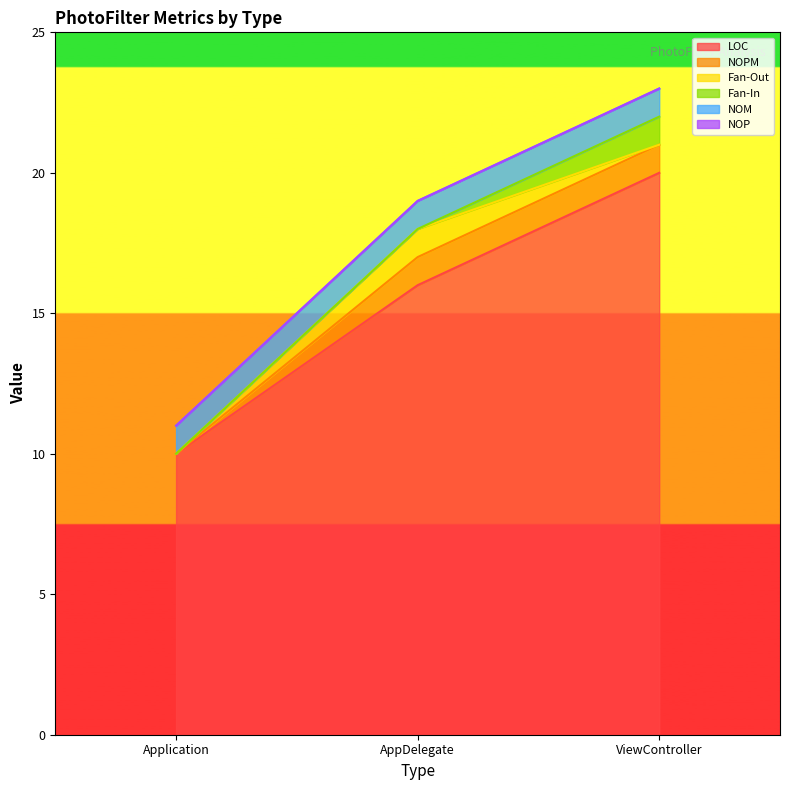

The NOM series shows 1 at AppDelegate. True or false?

True